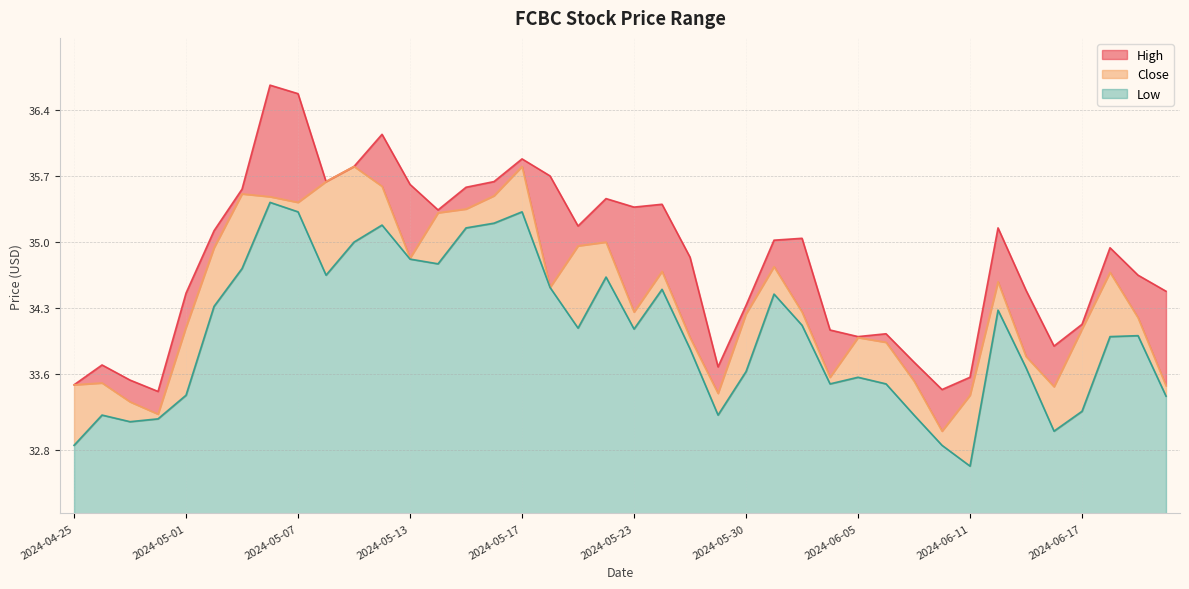

Rank the series by their average value, from lowest to highest.

Low, Close, High